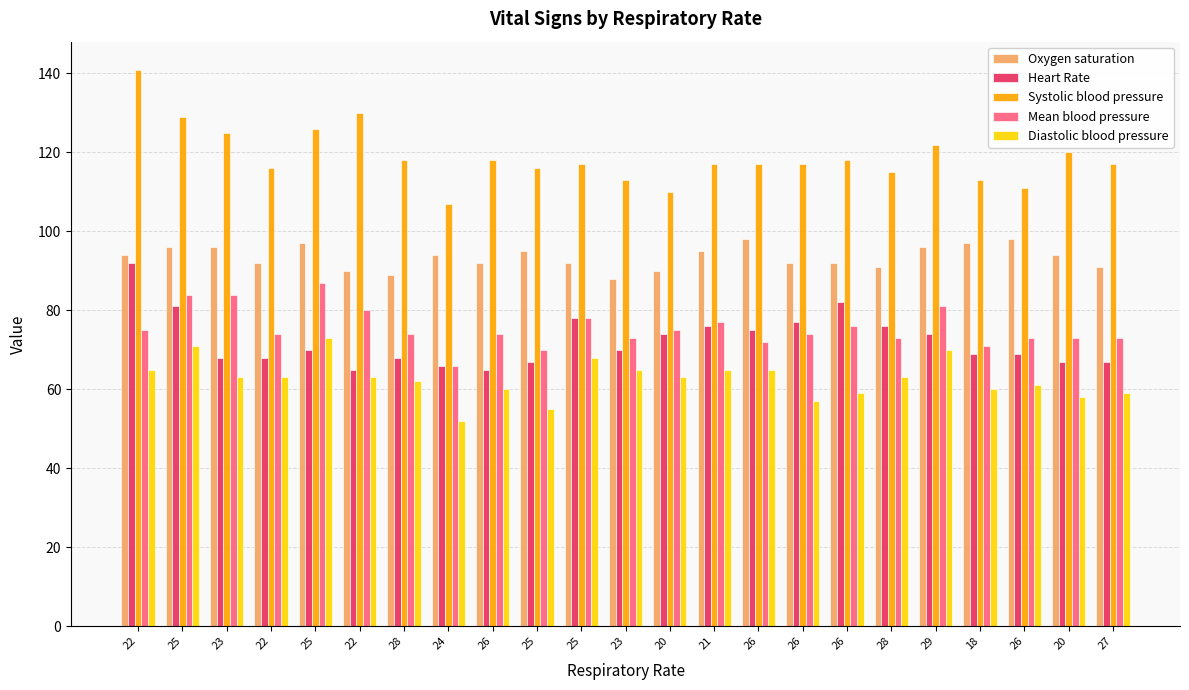

Reading right to left, what are all the values shown in this chart?

Oxygen saturation: 91	94	98	97	96	91	92	92	98	95	90	88	92	95	92	94	89	90	97	92	96	96	94
Heart Rate: 67	67	69	69	74	76	82	77	75	76	74	70	78	67	65	66	68	65	70	68	68	81	92
Systolic blood pressure: 117	120	111	113	122	115	118	117	117	117	110	113	117	116	118	107	118	130	126	116	125	129	141
Mean blood pressure: 73	73	73	71	81	73	76	74	72	77	75	73	78	70	74	66	74	80	87	74	84	84	75
Diastolic blood pressure: 59	58	61	60	70	63	59	57	65	65	63	65	68	55	60	52	62	63	73	63	63	71	65